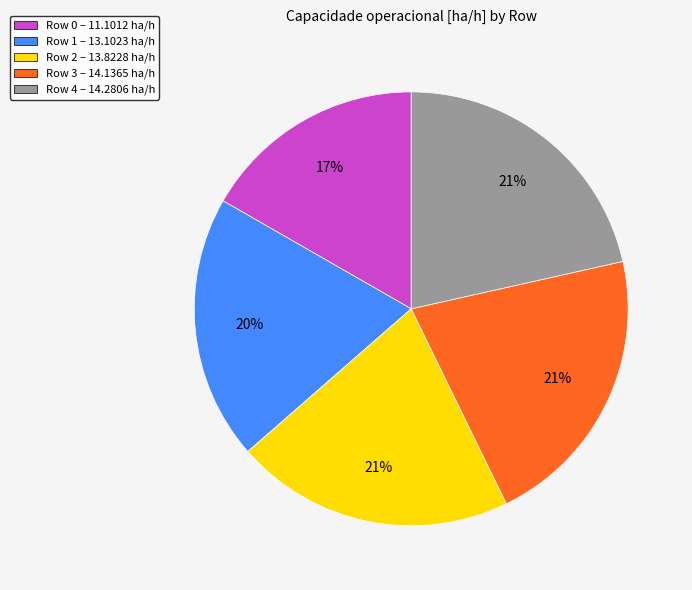

The Row 3 slice represents 28% of the pie. True or false?

False